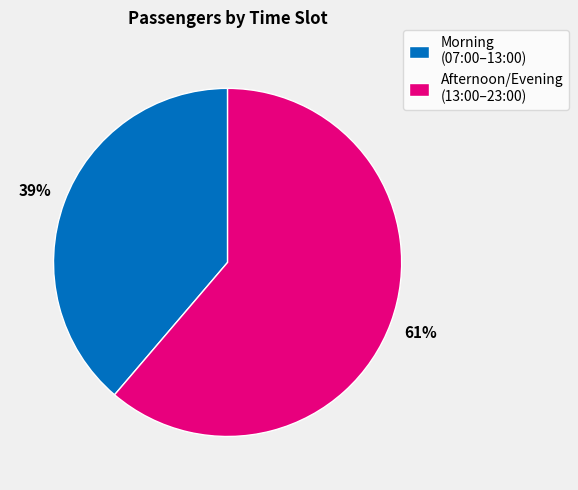

How many segments does this pie chart have?

2